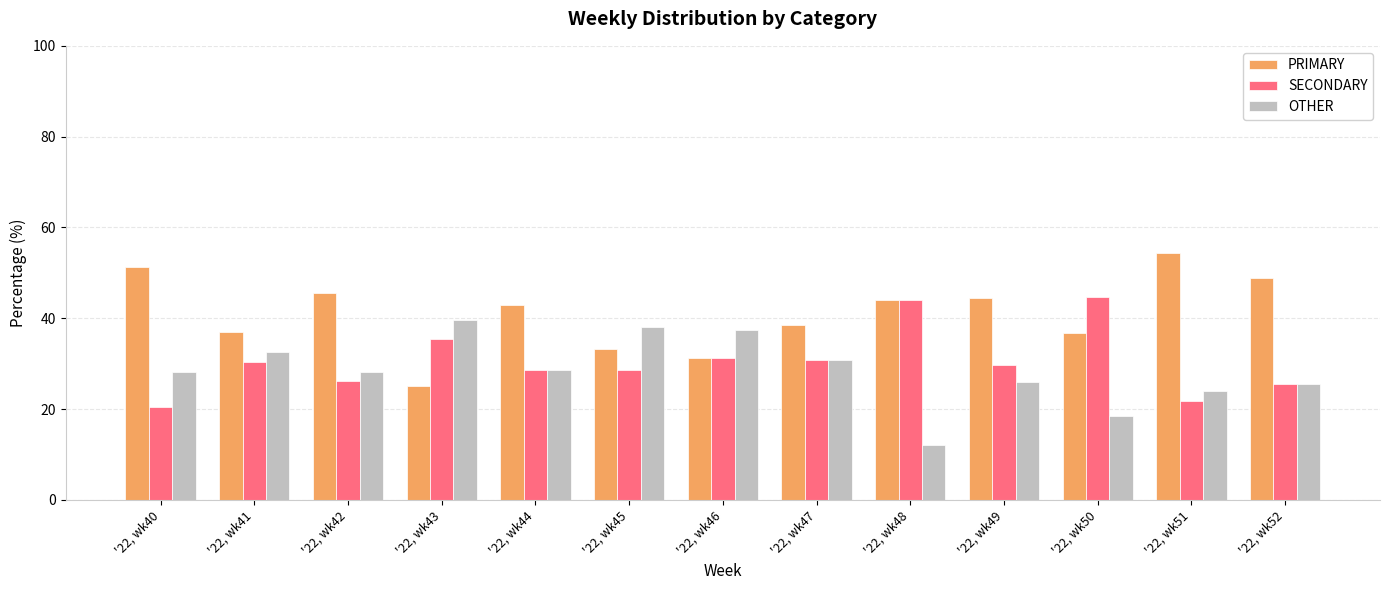

Rank the series by their maximum value, from lowest to highest.

OTHER, SECONDARY, PRIMARY